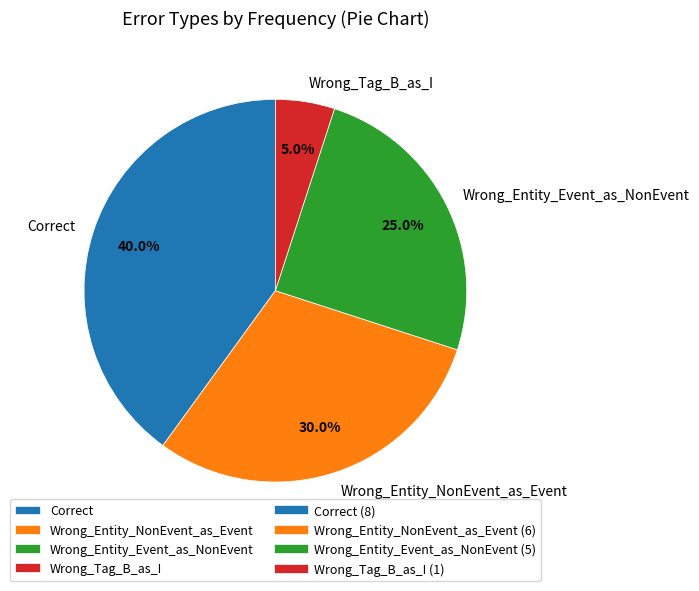

Between Wrong_Tag_B_as_I and Correct, which is larger?

Correct